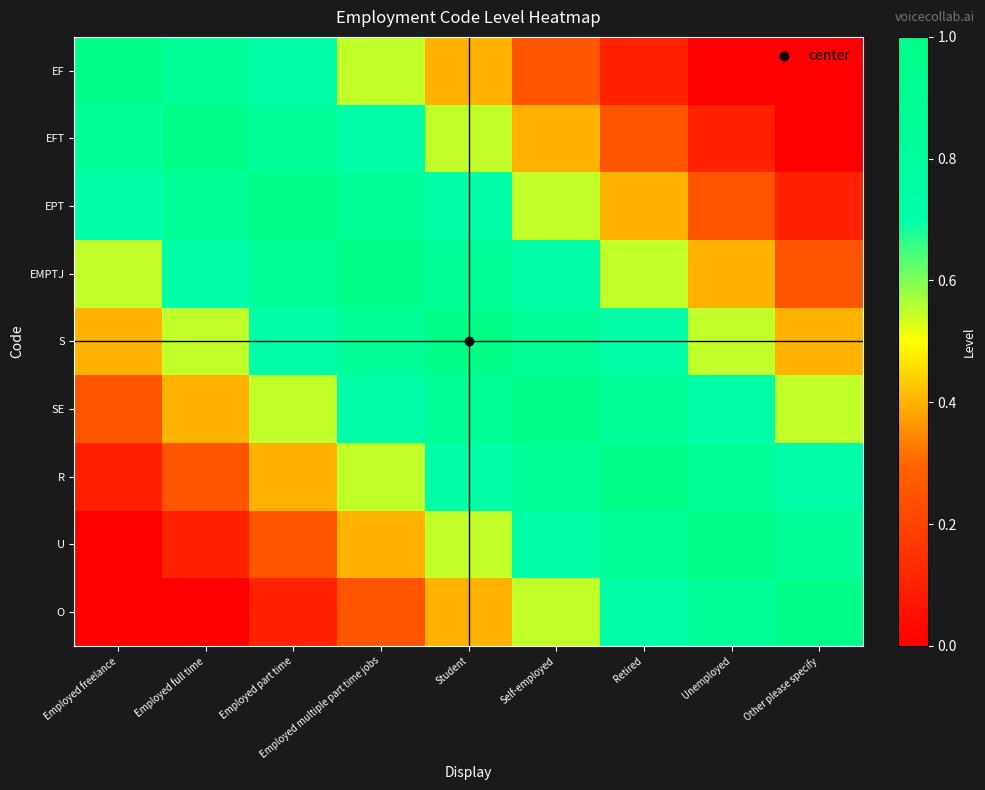

How many series are shown in this chart?

9